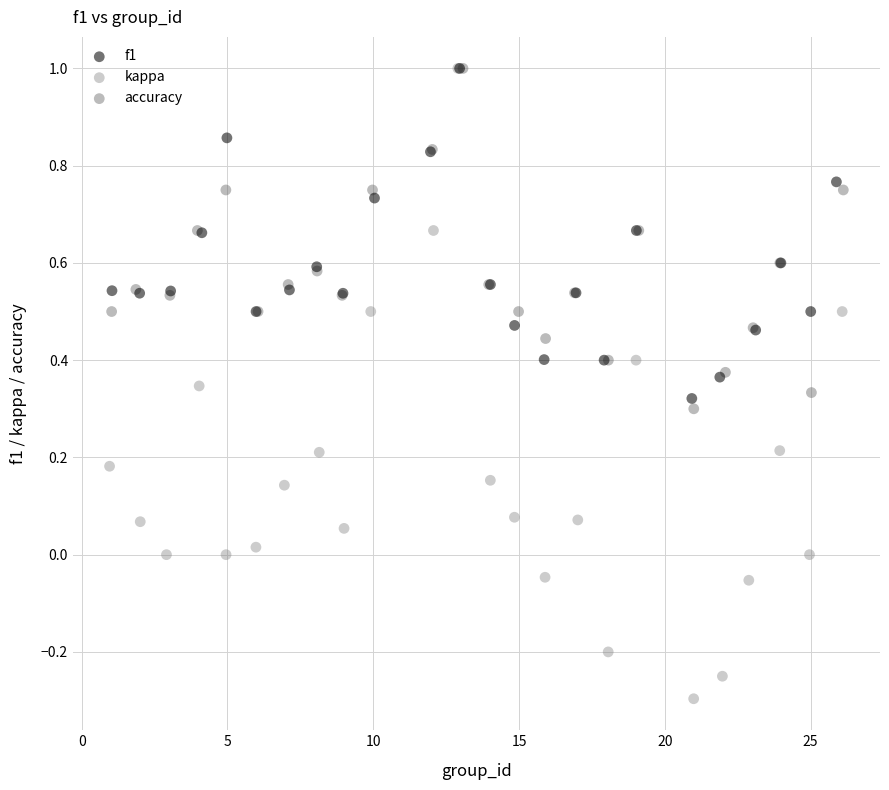

Which series has the largest Y range (max minus min)?

kappa